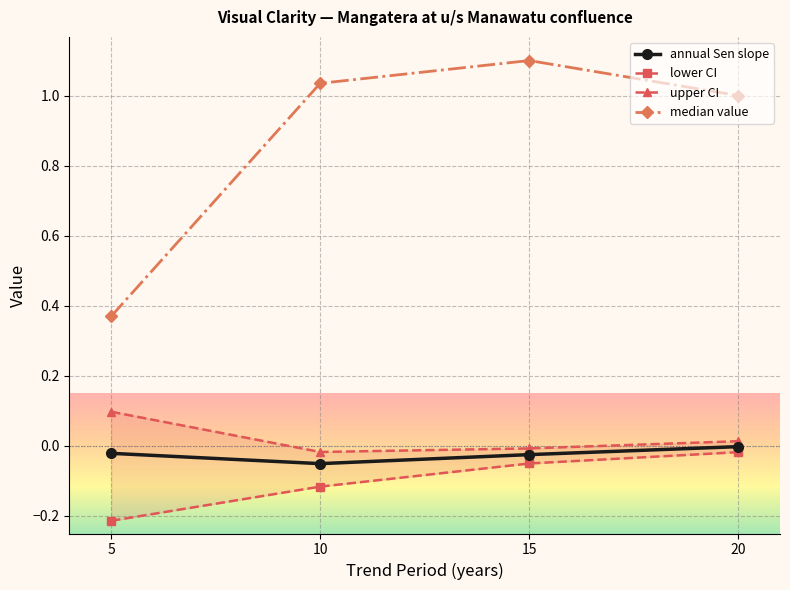

Is it true that annual Sen slope equals -0.0 at 20?

False